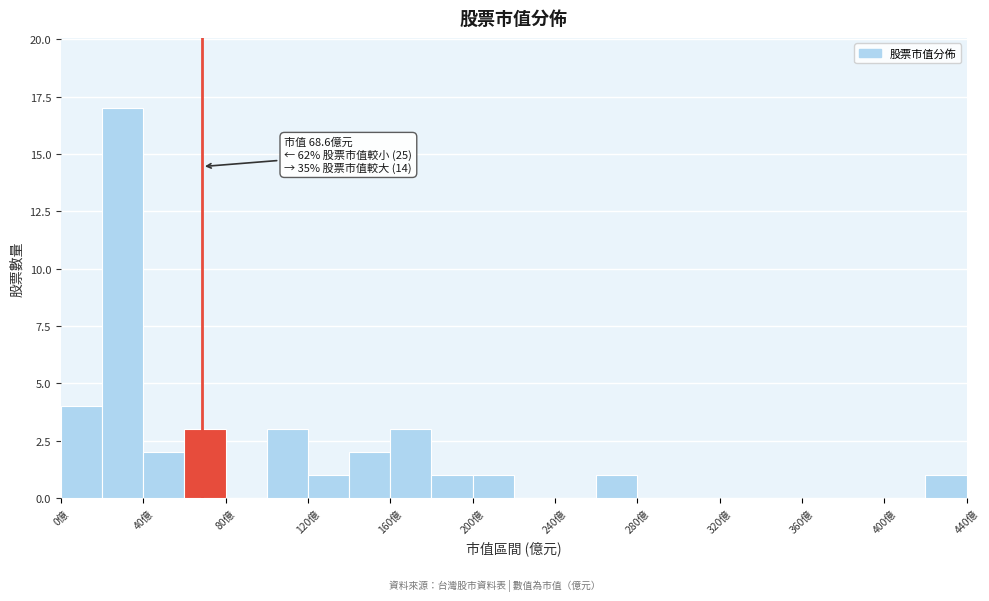

Over which range of the x-axis is the bar tallest?

20 to 40